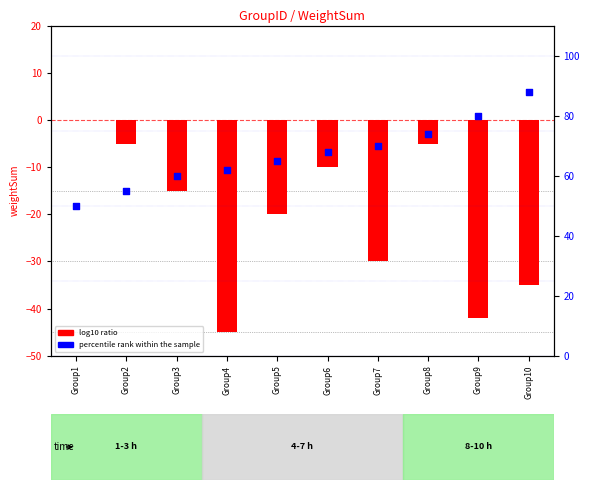

Which series has the widest spread of Y values?

log10 ratio